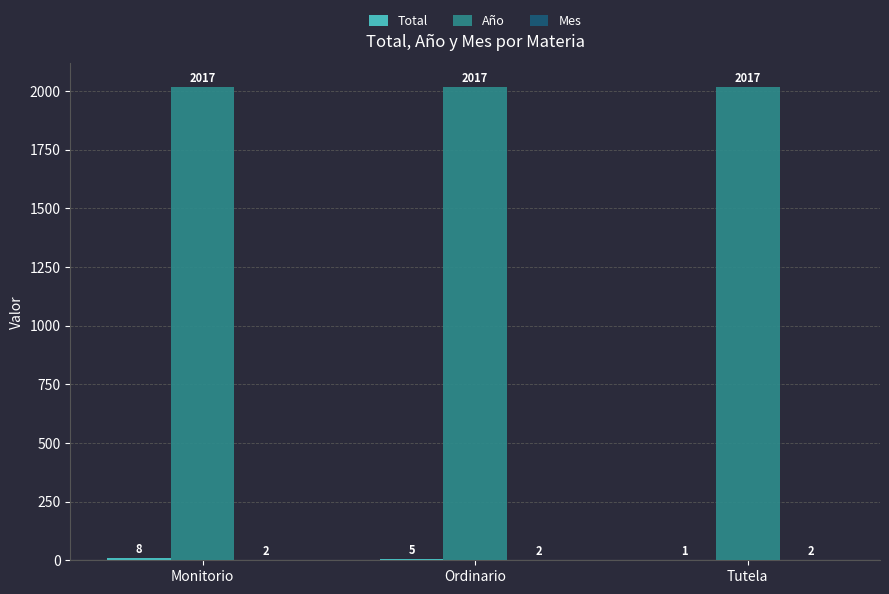

What is the total value across all series at Ordinario?

2024